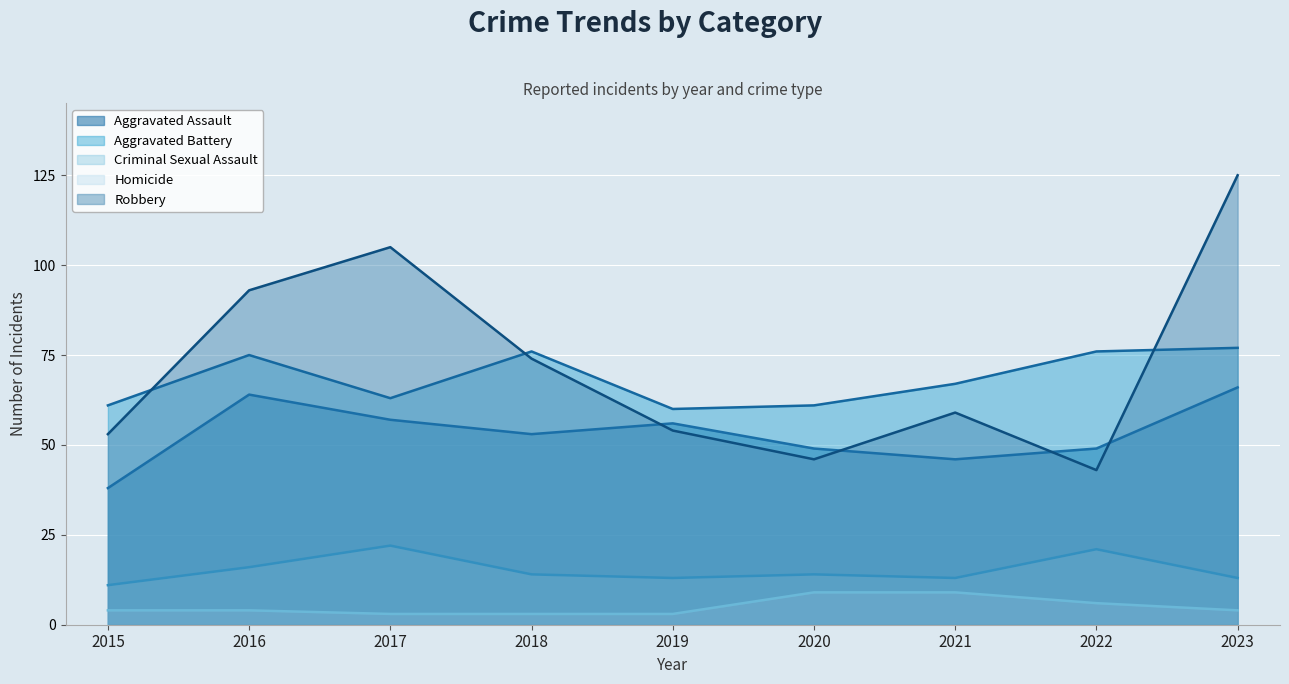

What is the smallest value displayed?

3